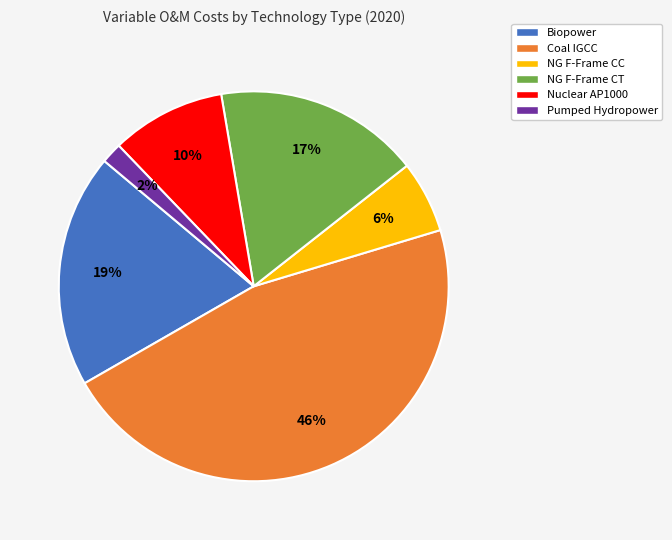

To the nearest percent, what is the average slice percentage?

17%